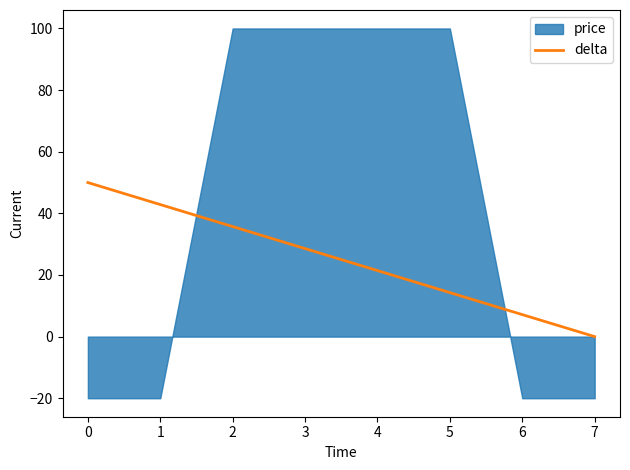

True or false: the data has more than 2 interior local peaks.

False